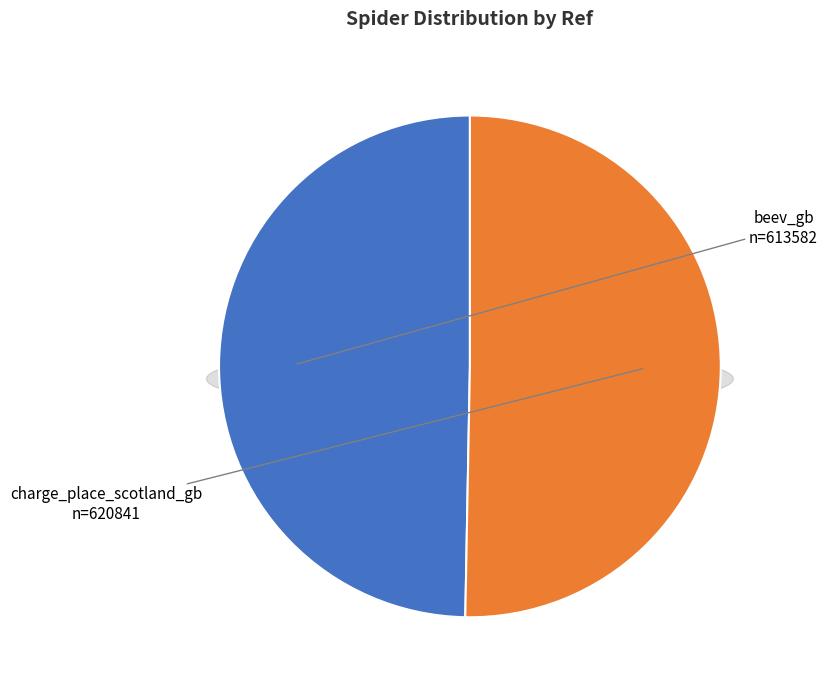

To the nearest percent, what percentage of the pie is charge_place_scotland_gb?

50%